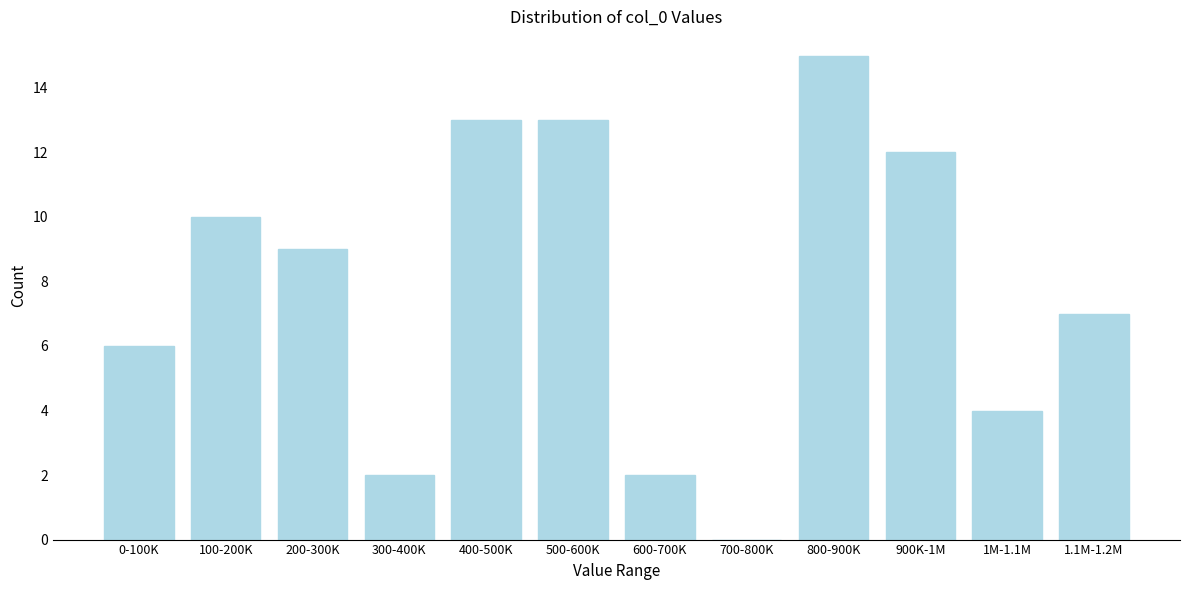

Reading left to right, what are all the values shown in this chart?

0-100K=6	100-200K=10	200-300K=9	300-400K=2	400-500K=13	500-600K=13	600-700K=2	700-800K=0	800-900K=15	900K-1M=12	1M-1.1M=4	1.1M-1.2M=7